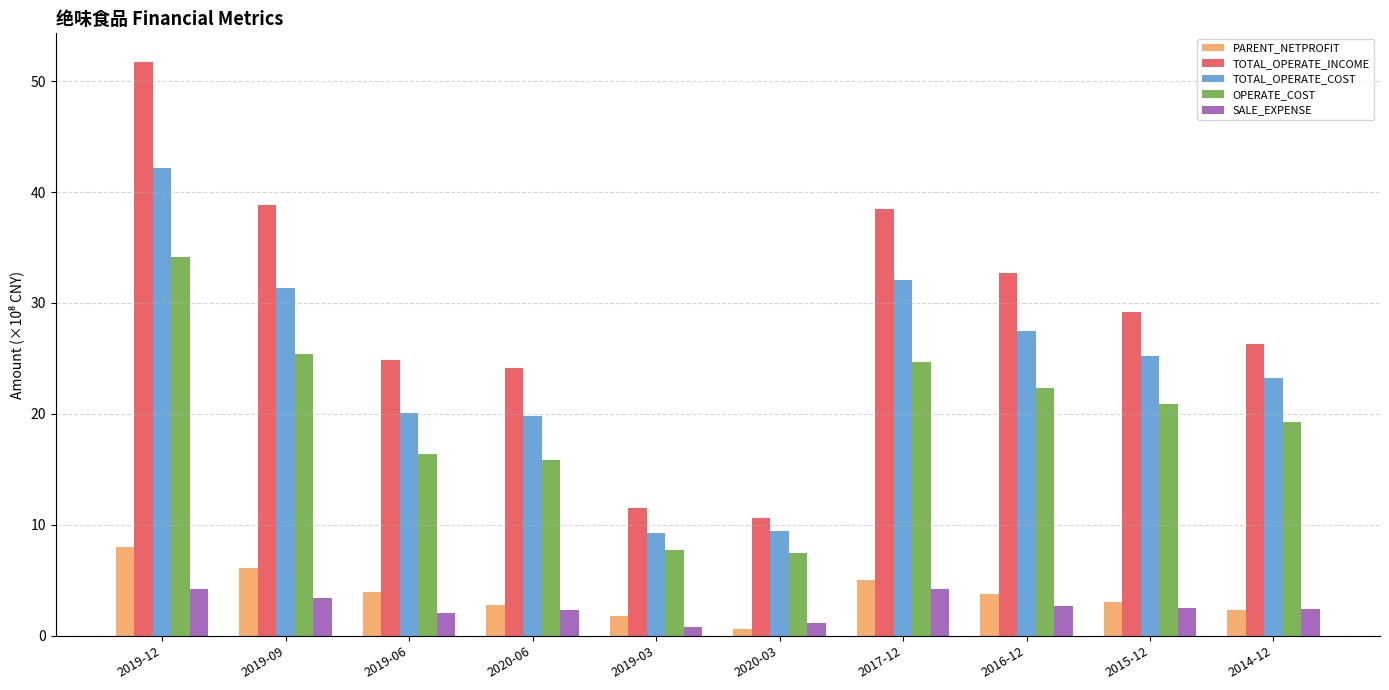

Which category has the highest value across all series?

2019-12